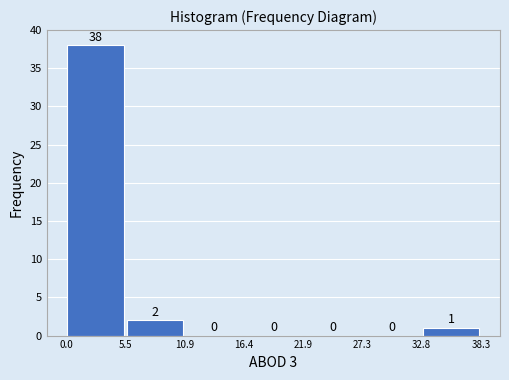

Over which range of the x-axis is the bar tallest?

0.0 to 5.5